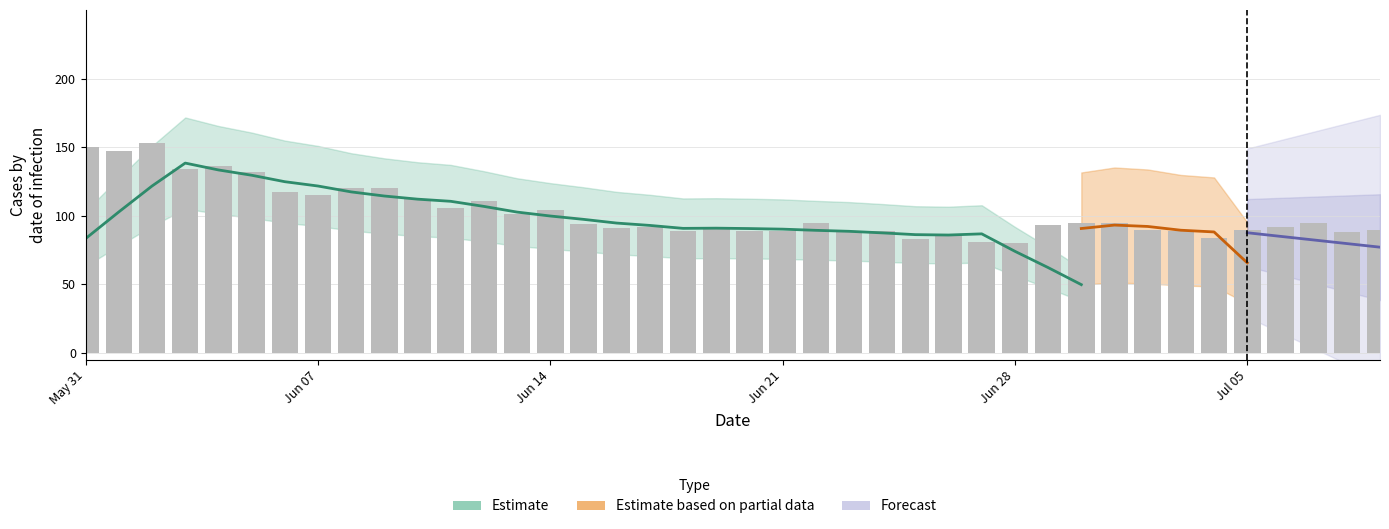

What is the sum of all values?

4099